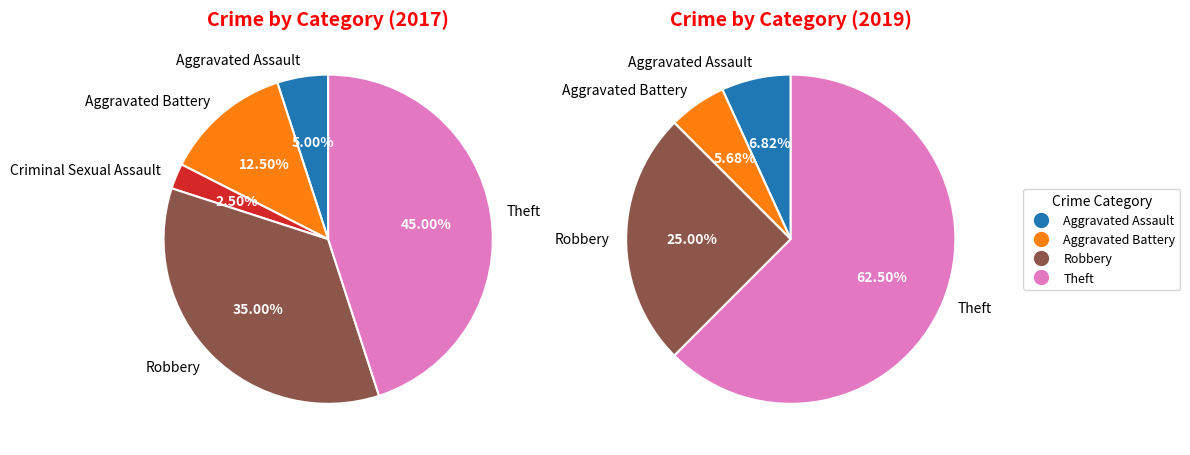

Does any single category account for the majority?

No